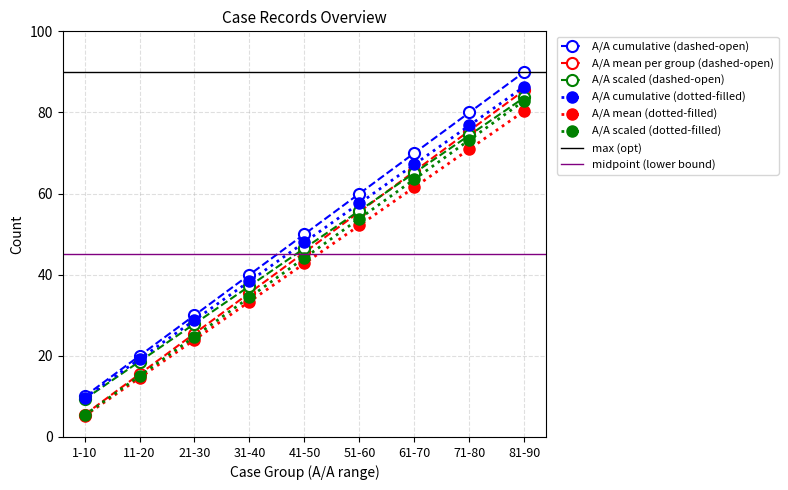

Reading right to left, what are all the values shown in this chart?

90	80	70	60	50	40	30	20	10